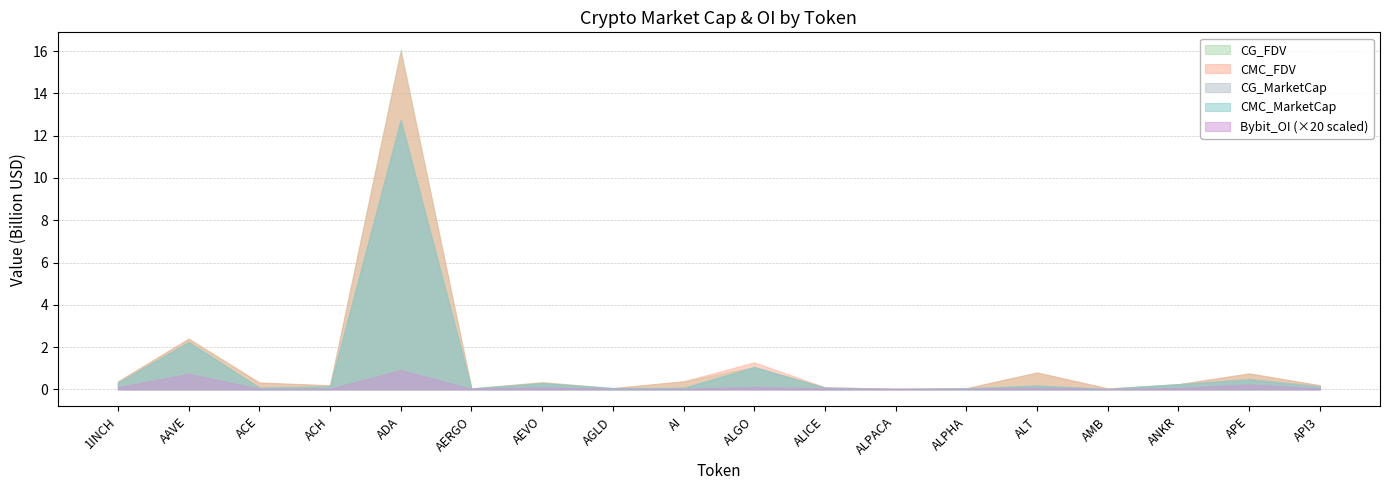

What is the spread (max minus min) of values at AEVO?

0.2